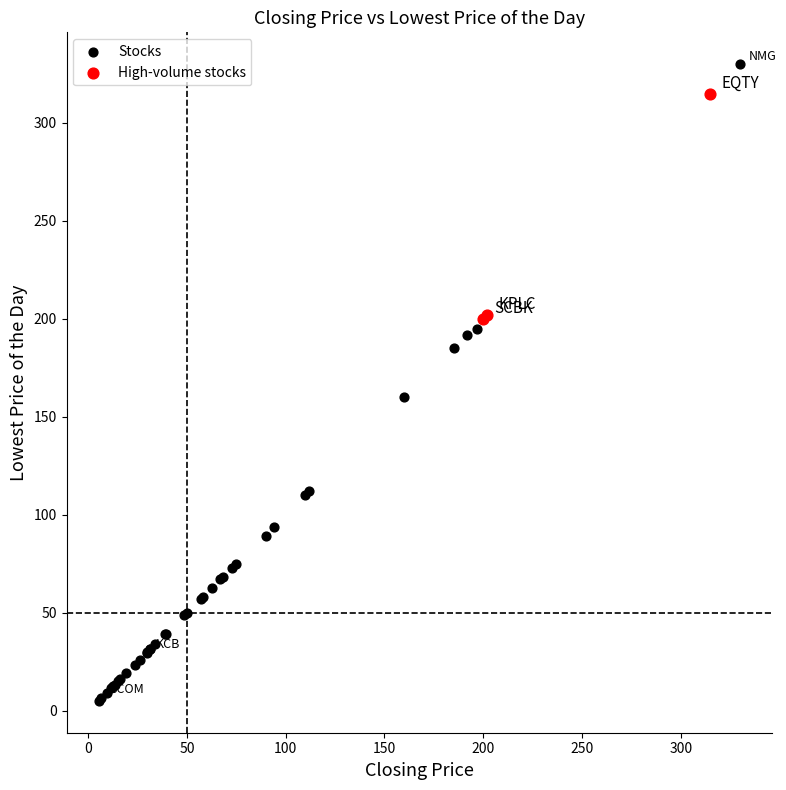

Which series reaches the maximum Y coordinate?

Stocks